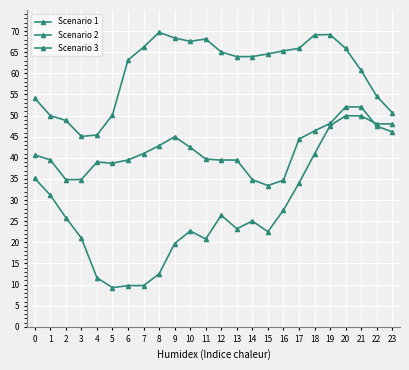

How many categories are shown in the chart?

24